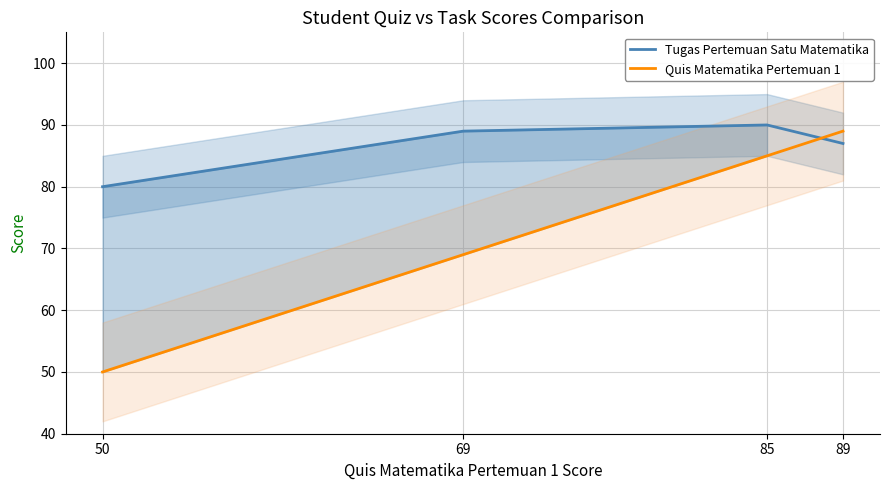

Which series has the largest total across all categories?

Tugas Pertemuan Satu Matematika